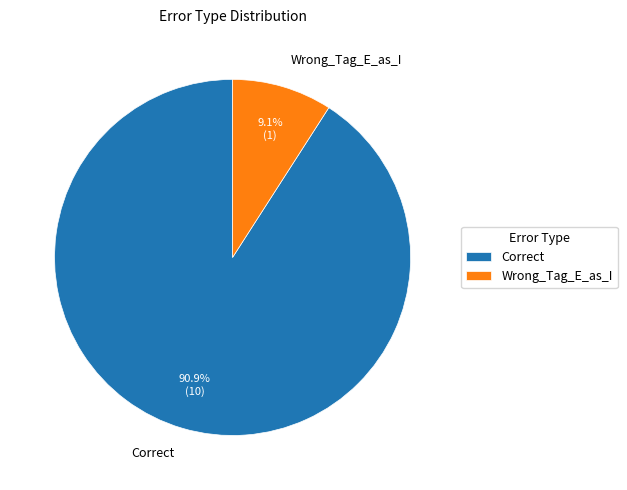

Approximately how many times larger is the value at Wrong_Tag_E_as_I compared to Correct?

0.1